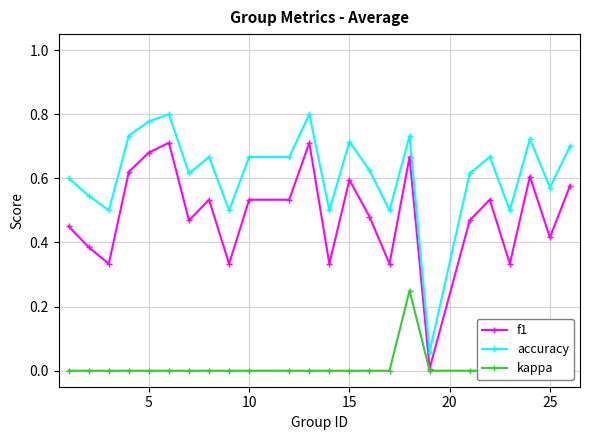

True or false: accuracy and f1 cross at least once.

False